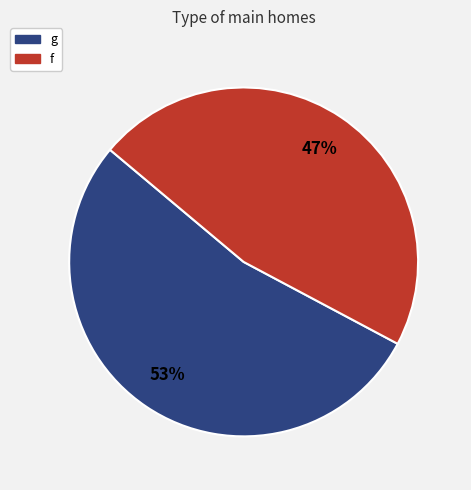

Do f and g together represent more than half of the pie?

Yes